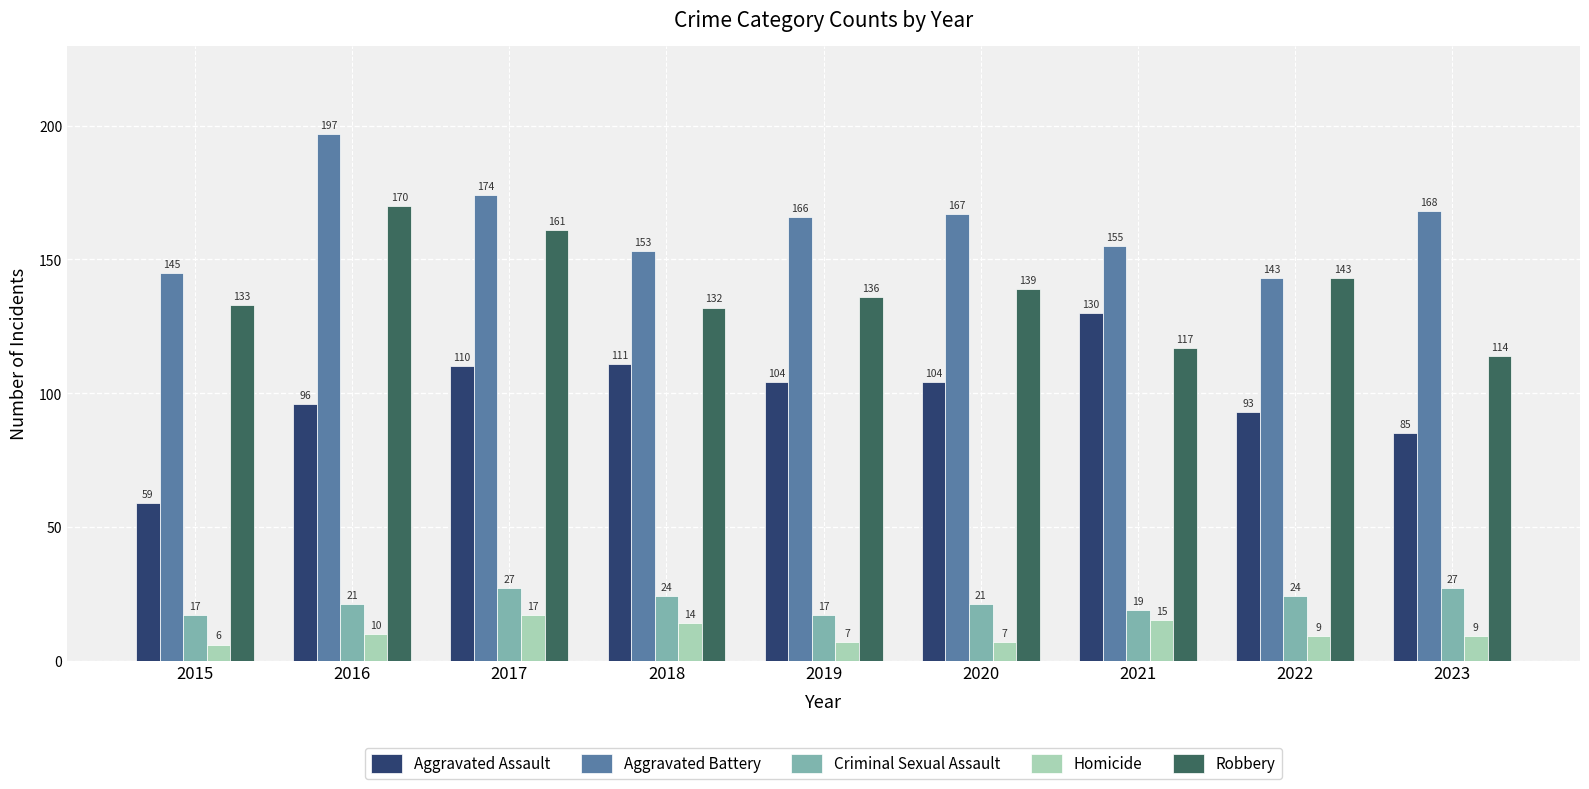

True or false: Criminal Sexual Assault has a value of 5 at 2022.

False